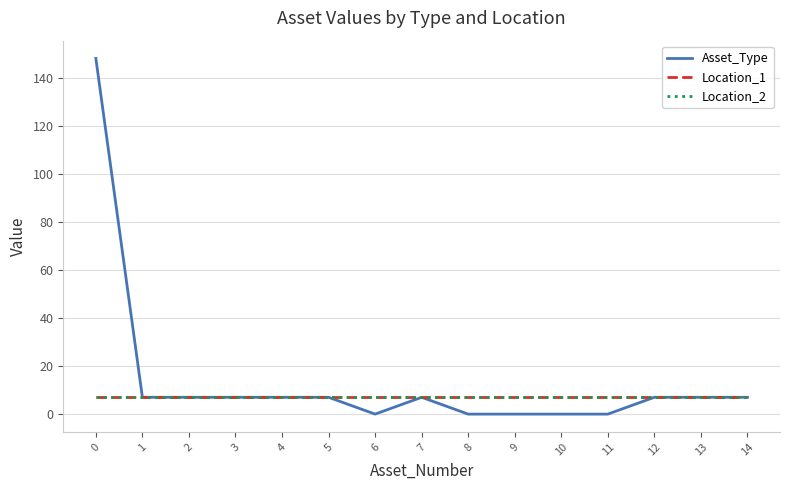

Rank the series at 11 from lowest to highest value.

Asset_Type, Location_1, Location_2